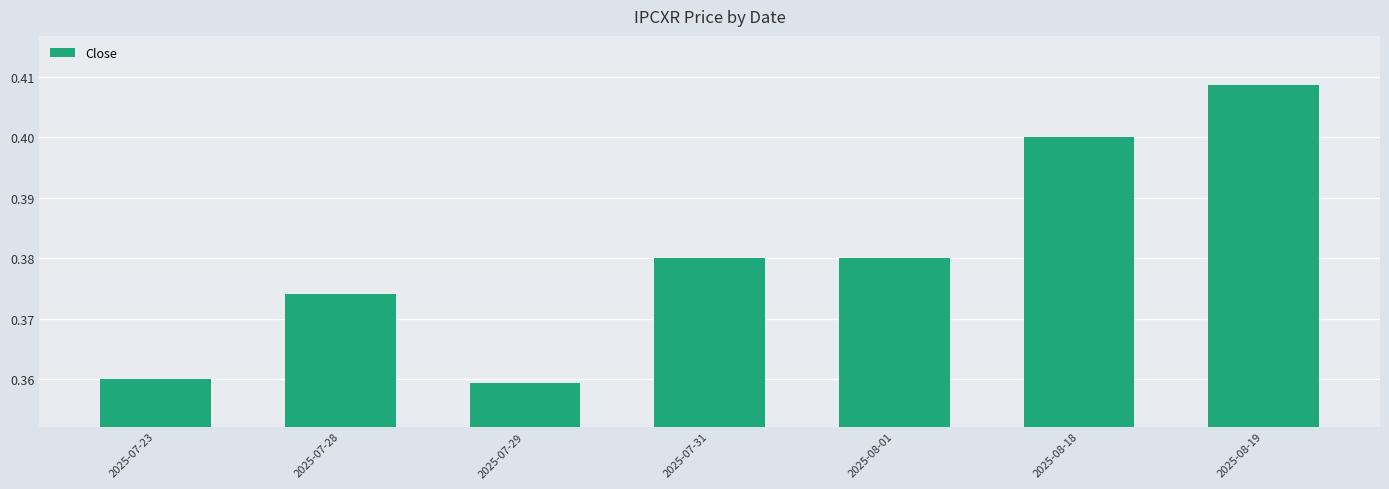

Which has a higher value, 2025-08-19 or 2025-08-18?

2025-08-19